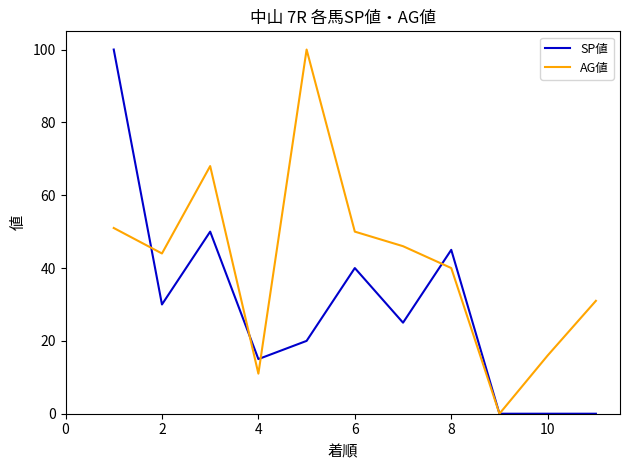

What is the greatest value displayed?

100